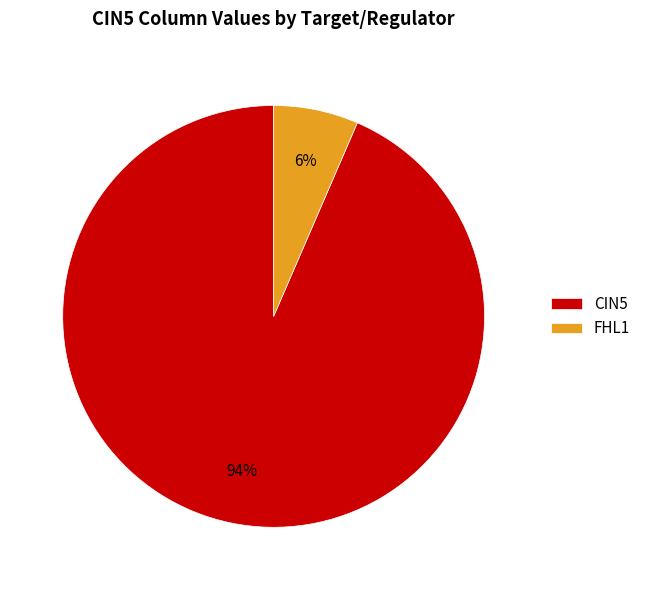

Is it true that CIN5 is 99% of the pie?

False